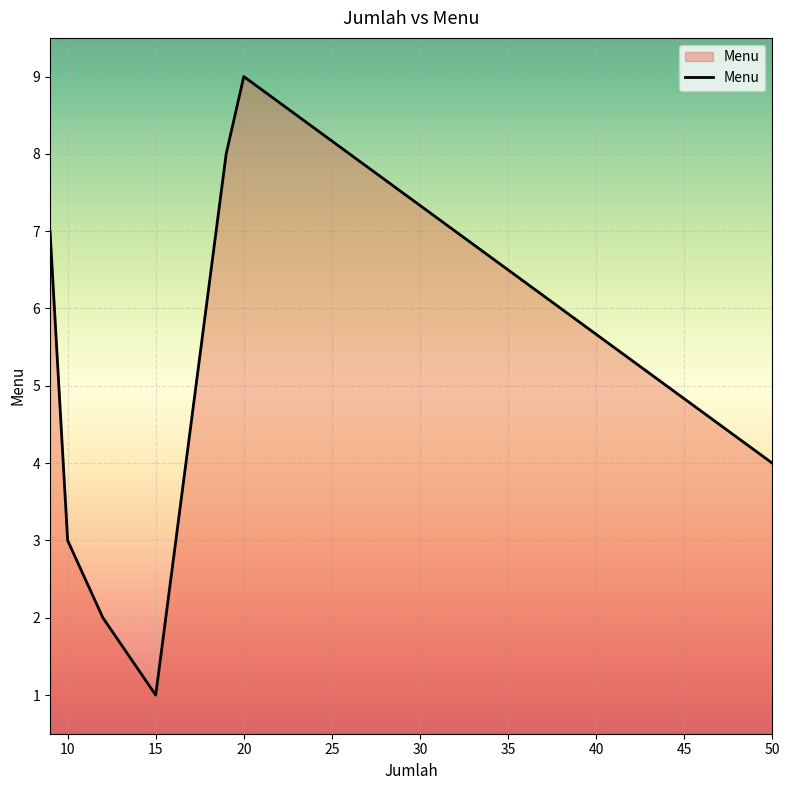

How many lines are shown in the chart?

1